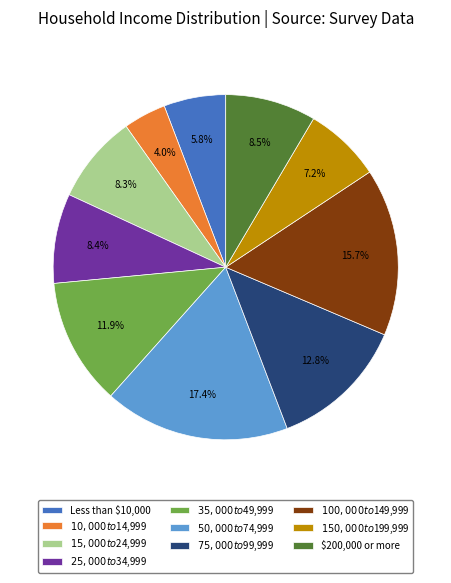

What percentage is NOT represented by $10,000 to $14,999?

96.0%